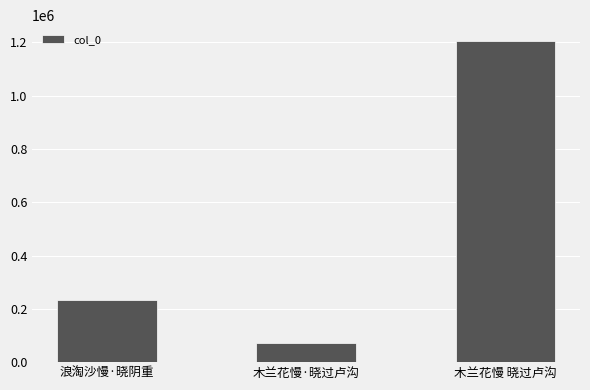

At which label is the value closest to 638168?

浪淘沙慢·晓阴重